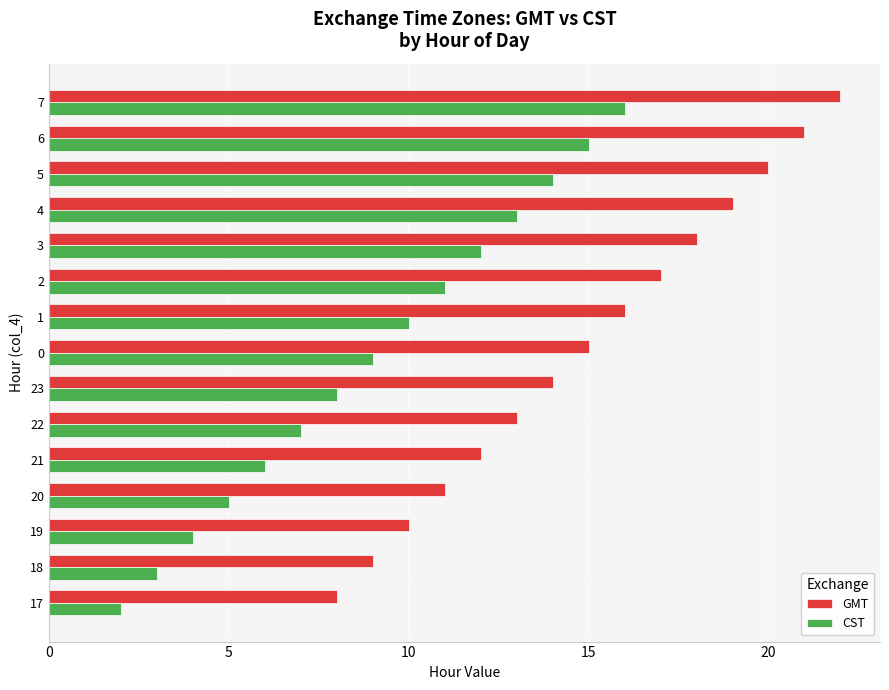

What is the difference between the maximum and minimum values in the CST series?

14